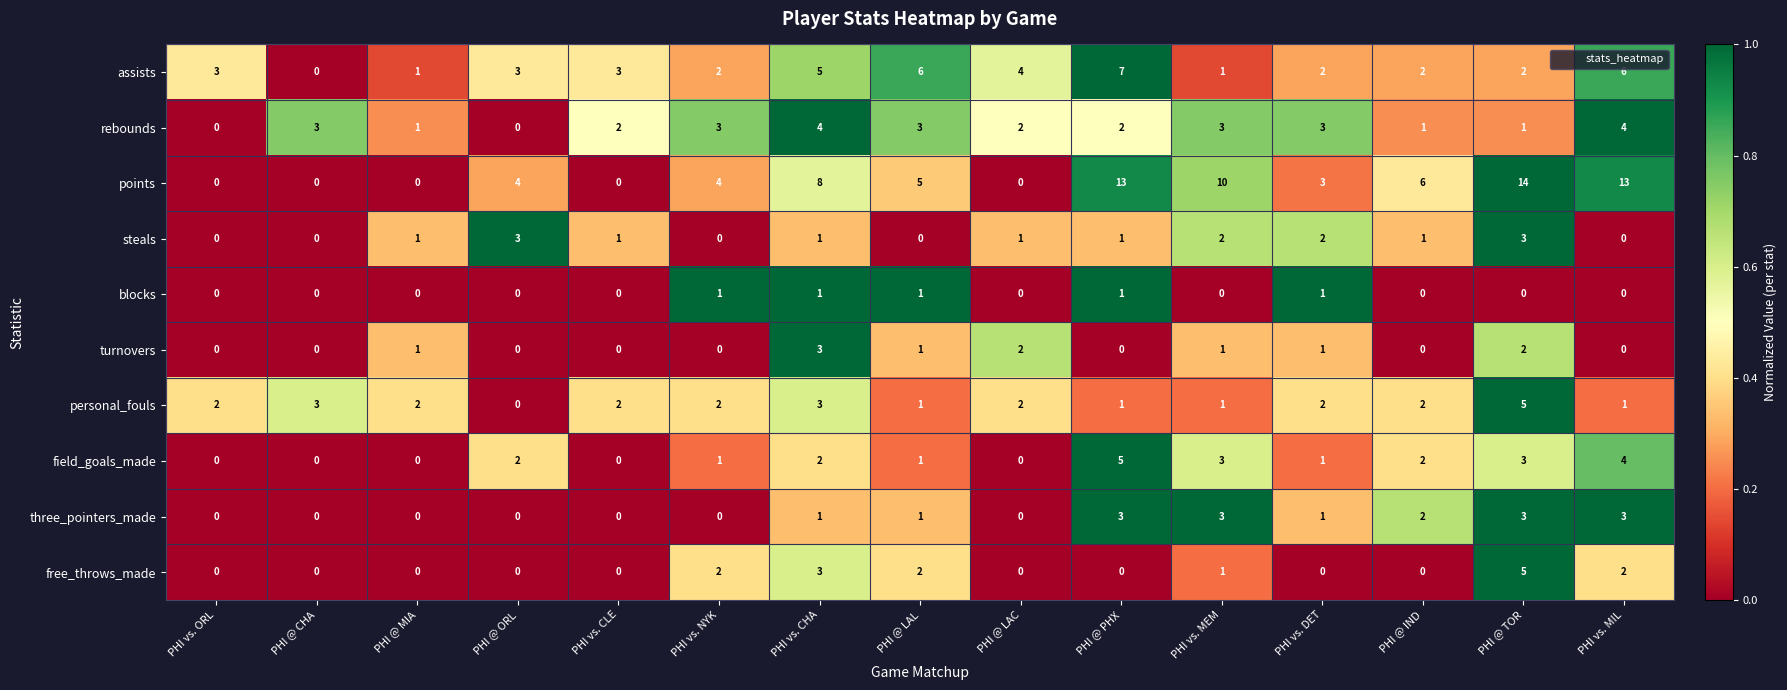

What is the sum of the assists values at PHI @ MIA and PHI vs. DET?

3